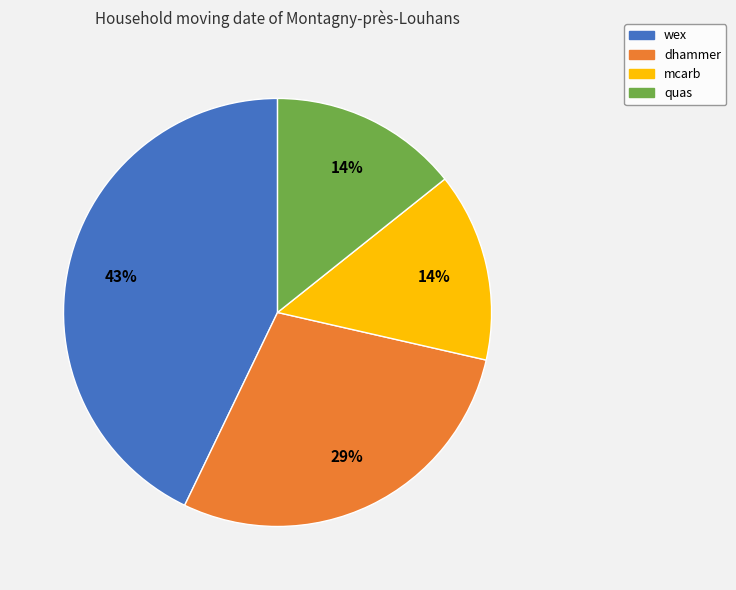

Combined, do quas and mcarb account for over 50%?

No